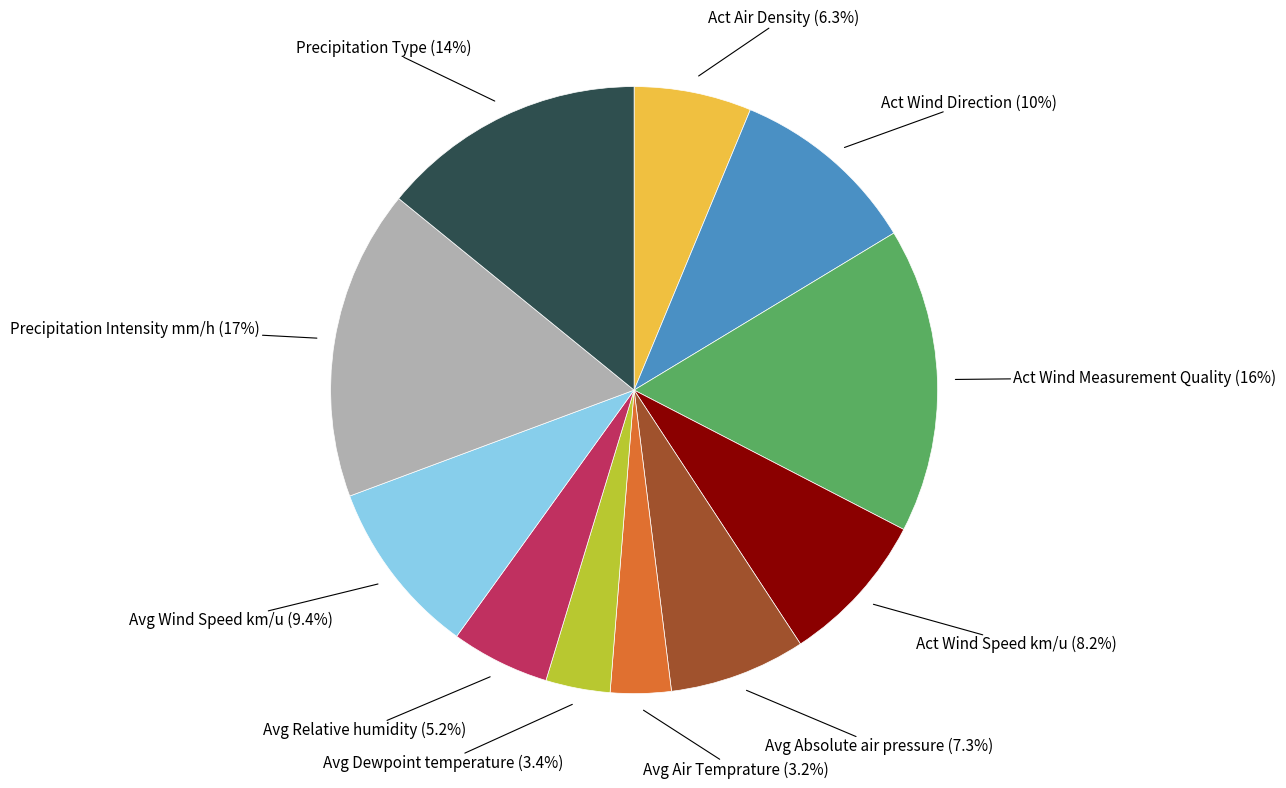

Is there any slice that represents more than half of the pie?

No